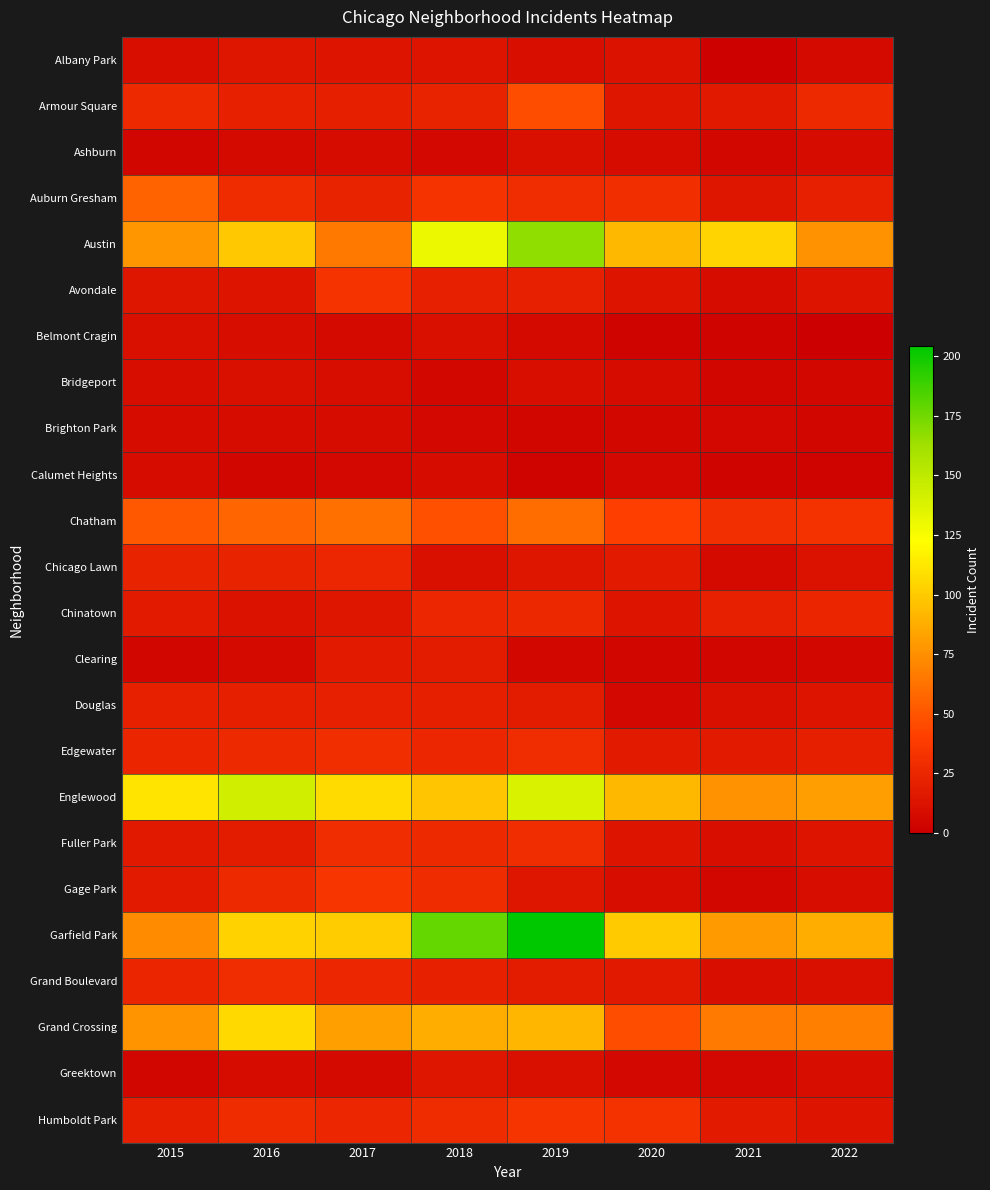

Reading left to right, list all the values displayed in this chart.

Albany Park: 2015=10	2016=15	2017=13	2018=13	2019=10	2020=12	2021=1	2022=7
Armour Square: 2015=27	2016=22	2017=20	2018=23	2019=47	2020=15	2021=16	2022=27
Ashburn: 2015=4	2016=7	2017=8	2018=6	2019=11	2020=8	2021=5	2022=8
Auburn Gresham: 2015=56	2016=28	2017=23	2018=33	2019=29	2020=30	2021=15	2022=21
Austin: 2015=78	2016=99	2017=65	2018=130	2019=167	2020=92	2021=104	2022=76
Avondale: 2015=15	2016=14	2017=33	2018=21	2019=21	2020=13	2021=8	2022=14
Belmont Cragin: 2015=11	2016=9	2017=7	2018=11	2019=7	2020=3	2021=3	2022=0
Bridgeport: 2015=9	2016=11	2017=9	2018=5	2019=10	2020=8	2021=4	2022=5
Brighton Park: 2015=8	2016=8	2017=8	2018=6	2019=4	2020=5	2021=6	2022=4
Calumet Heights: 2015=8	2016=4	2017=6	2018=8	2019=3	2020=6	2021=3	2022=3
Chatham: 2015=51	2016=57	2017=62	2018=48	2019=60	2020=40	2021=31	2022=32
Chicago Lawn: 2015=23	2016=23	2017=25	2018=11	2019=15	2020=17	2021=7	2022=12
Chinatown: 2015=17	2016=12	2017=15	2018=25	2019=26	2020=14	2021=21	2022=24
Clearing: 2015=4	2016=7	2017=18	2018=19	2019=5	2020=4	2021=4	2022=5
Douglas: 2015=22	2016=20	2017=21	2018=20	2019=19	2020=6	2021=11	2022=13
Edgewater: 2015=24	2016=27	2017=30	2018=25	2019=29	2020=18	2021=18	2022=20
Englewood: 2015=111	2016=142	2017=107	2018=98	2019=138	2020=92	2021=76	2022=81
Fuller Park: 2015=16	2016=19	2017=29	2018=27	2019=29	2020=14	2021=10	2022=13
Gage Park: 2015=17	2016=27	2017=35	2018=28	2019=15	2020=9	2021=5	2022=9
Garfield Park: 2015=73	2016=103	2017=101	2018=178	2019=204	2020=100	2021=79	2022=88
Grand Boulevard: 2015=24	2016=29	2017=25	2018=22	2019=19	2020=16	2021=10	2022=11
Grand Crossing: 2015=77	2016=106	2017=82	2018=88	2019=91	2020=47	2021=66	2022=68
Greektown: 2015=4	2016=8	2017=7	2018=15	2019=11	2020=6	2021=6	2022=9
Humboldt Park: 2015=20	2016=28	2017=25	2018=28	2019=34	2020=32	2021=18	2022=13